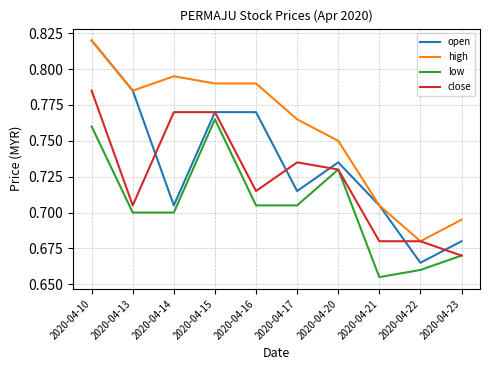

True or false: high has more than 2 interior local peaks.

False